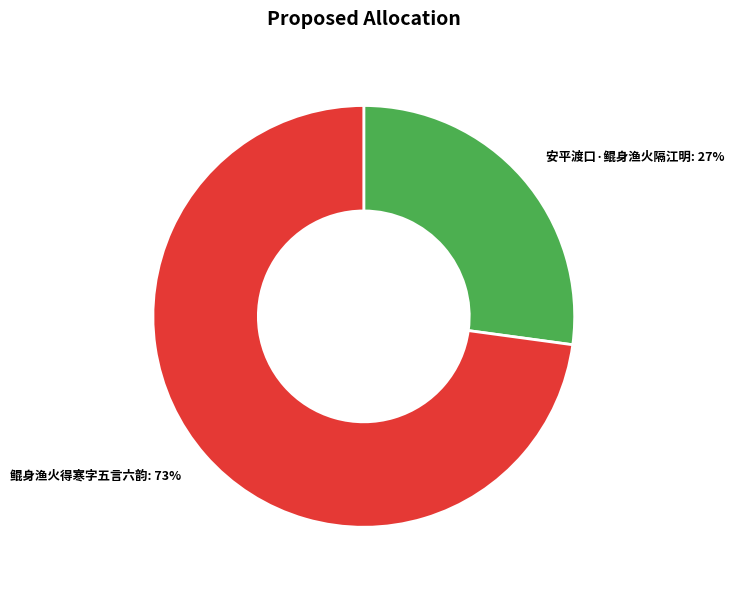

How many segments does this pie chart have?

2